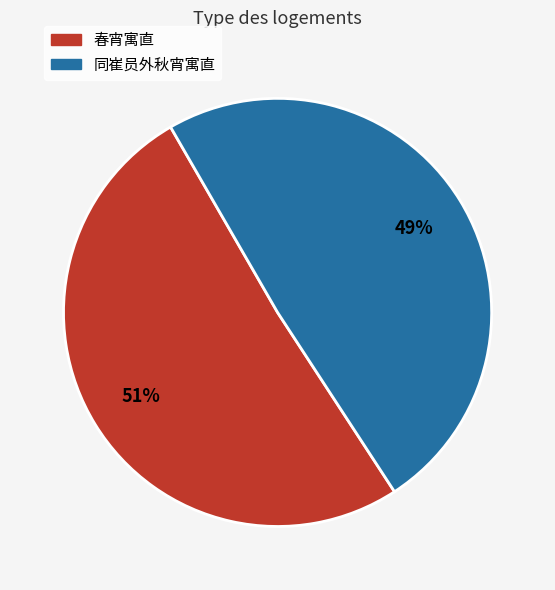

To the nearest percent, what percentage of the pie is 春宵寓直?

51%